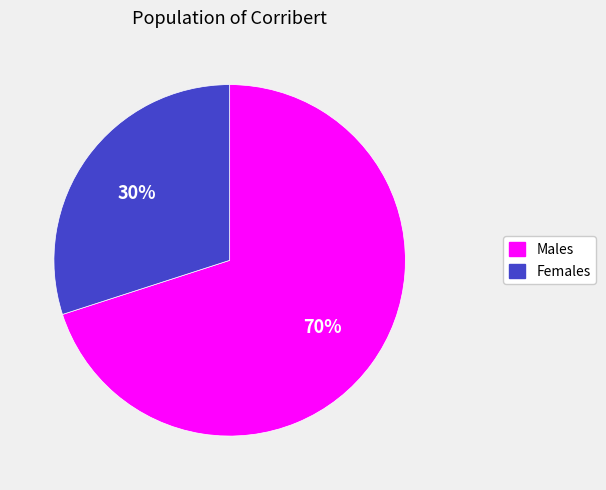

Is there any slice that represents more than half of the pie?

Yes